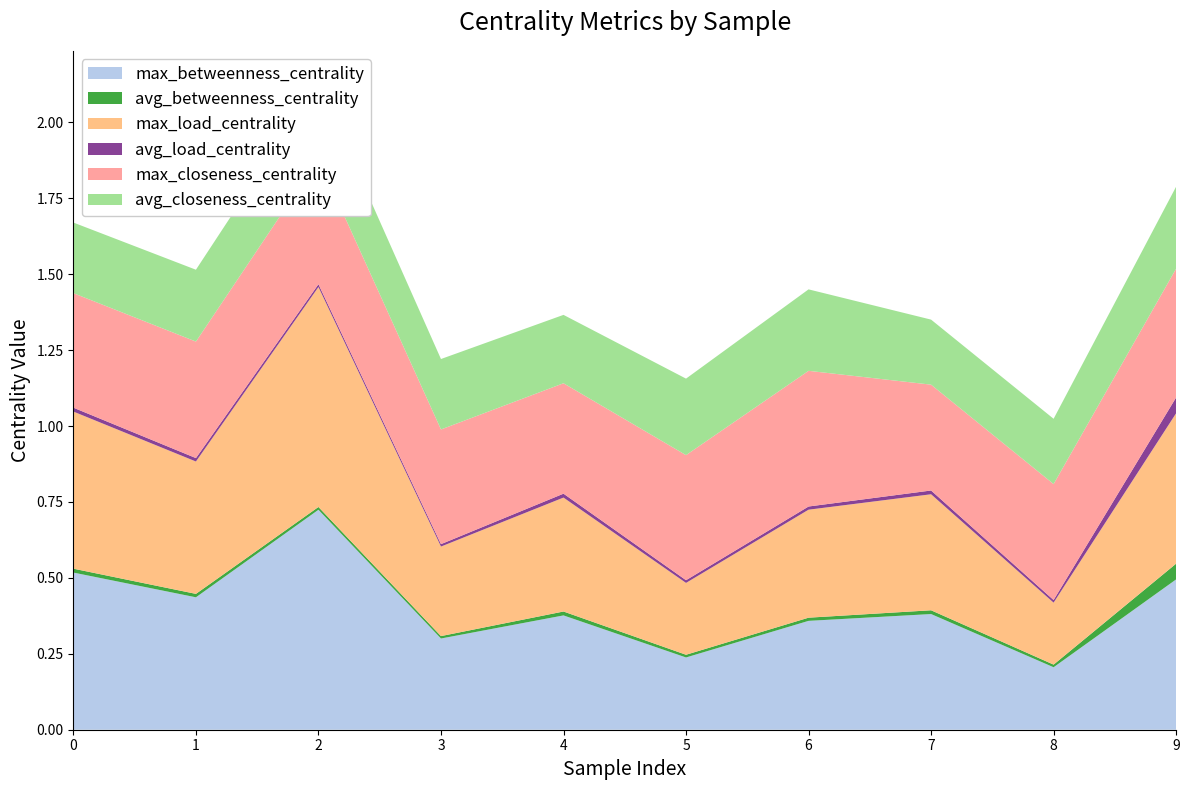

Reading right to left, what are all the values shown in this chart?

max_betweenness_centrality: 9=0.5	8=0.2	7=0.4	6=0.4	5=0.2	4=0.4	3=0.3	2=0.7	1=0.4	0=0.5
avg_betweenness_centrality: 9=0.1	8=0.0	7=0.0	6=0.0	5=0.0	4=0.0	3=0.0	2=0.0	1=0.0	0=0.0
max_load_centrality: 9=0.5	8=0.2	7=0.4	6=0.4	5=0.2	4=0.4	3=0.3	2=0.7	1=0.4	0=0.5
avg_load_centrality: 9=0.1	8=0.0	7=0.0	6=0.0	5=0.0	4=0.0	3=0.0	2=0.0	1=0.0	0=0.0
max_closeness_centrality: 9=0.4	8=0.4	7=0.3	6=0.4	5=0.4	4=0.4	3=0.4	2=0.4	1=0.4	0=0.4
avg_closeness_centrality: 9=0.3	8=0.2	7=0.2	6=0.3	5=0.3	4=0.2	3=0.2	2=0.2	1=0.2	0=0.2